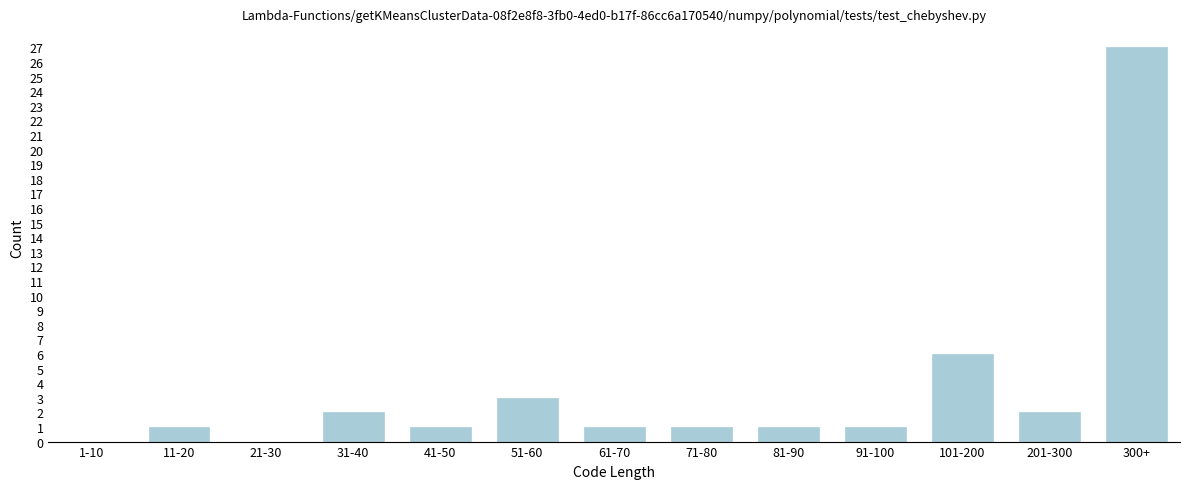

Reading right to left, what are all the values shown in this chart?

300+=27	201-300=2	101-200=6	91-100=1	81-90=1	71-80=1	61-70=1	51-60=3	41-50=1	31-40=2	21-30=0	11-20=1	1-10=0